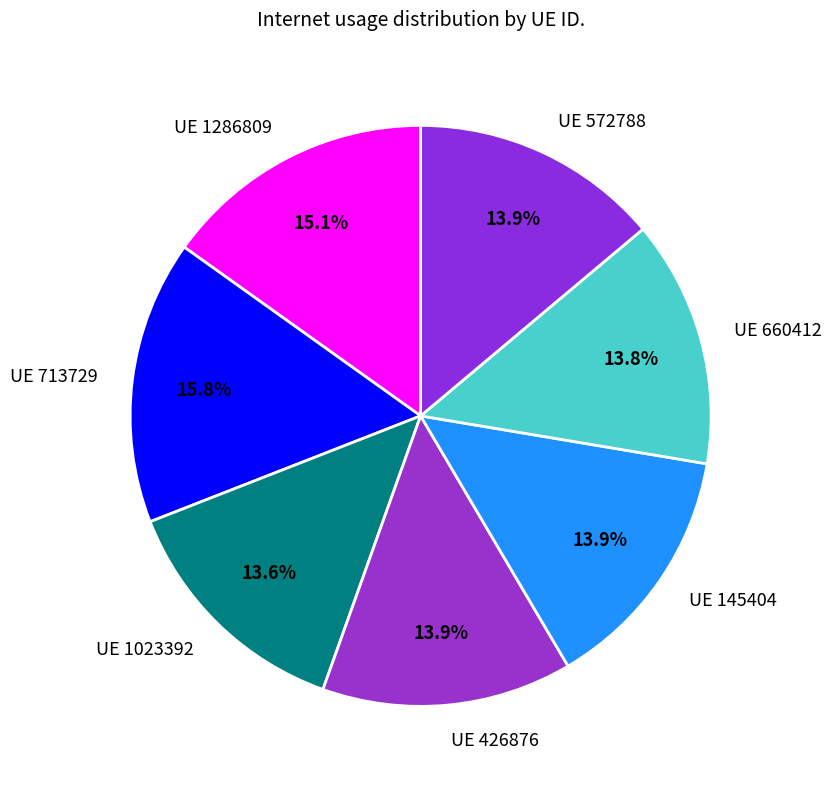

How many slices are in this pie chart?

7